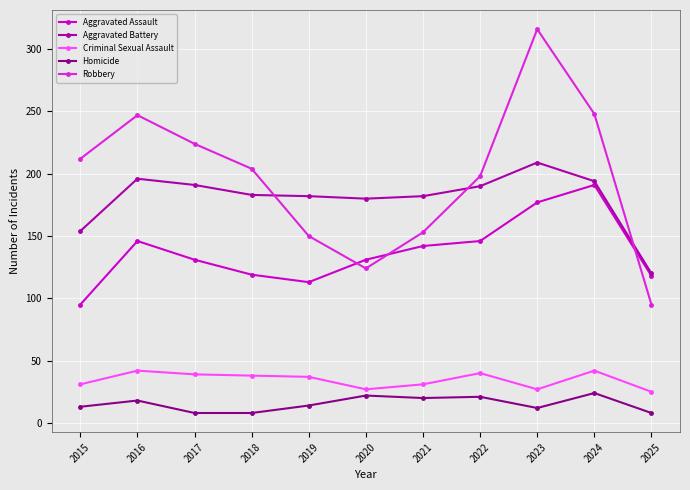

What is the value of the Criminal Sexual Assault point at the 6th from the left?

27